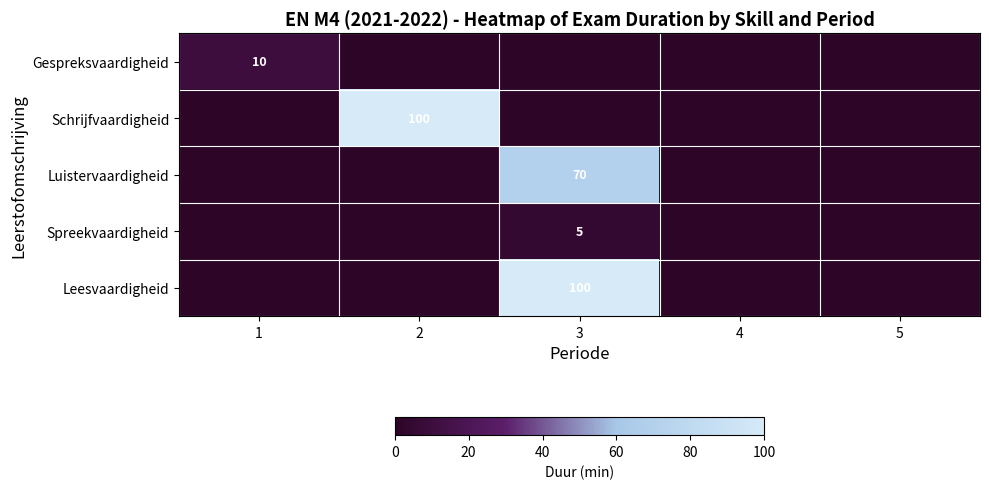

At how many categories does at least one series exceed 93?

2